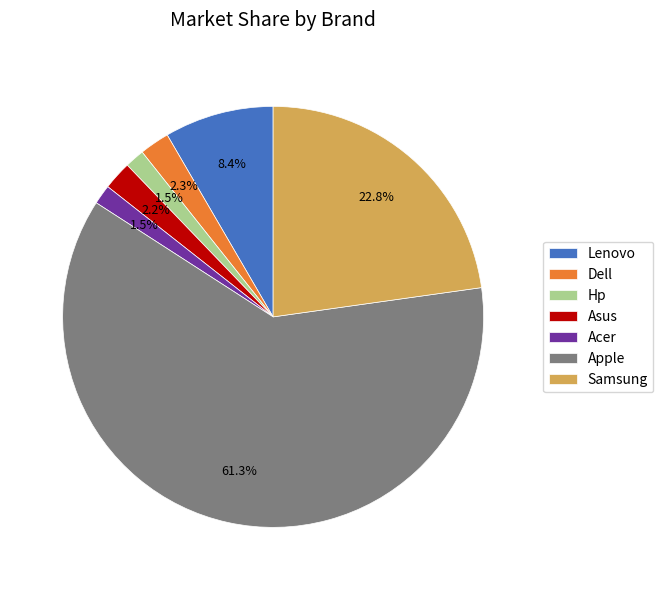

Combined, what portion of the pie is Dell and Hp?

3.8%